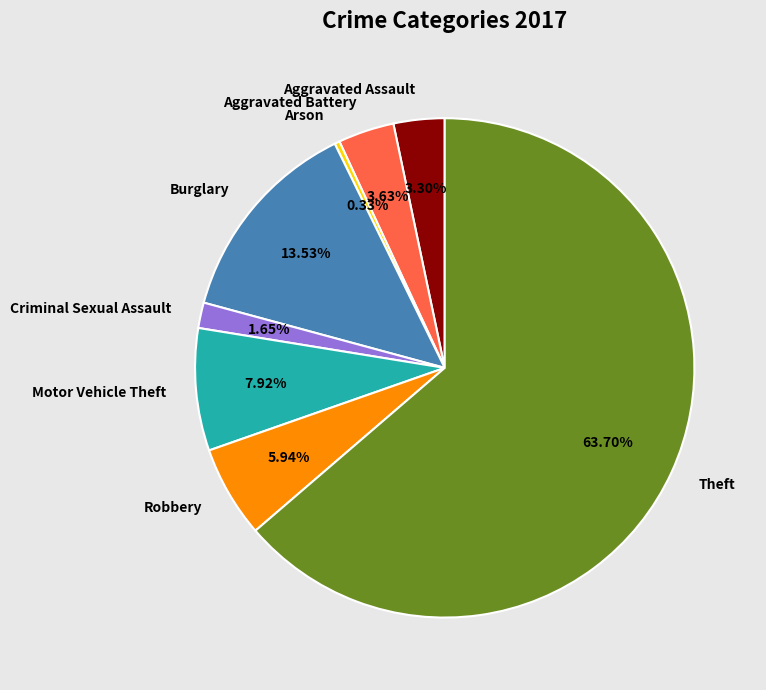

To the nearest percent, what is the average slice percentage?

12%